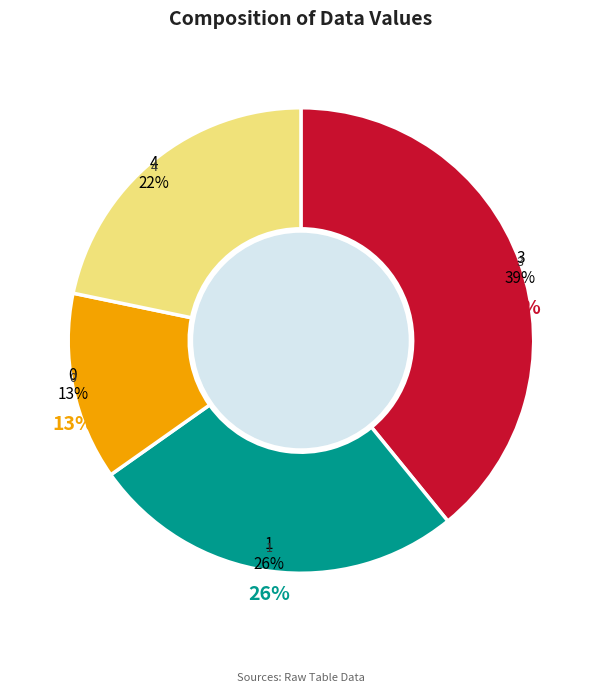

Is it true that 4 is 22% of the pie?

True